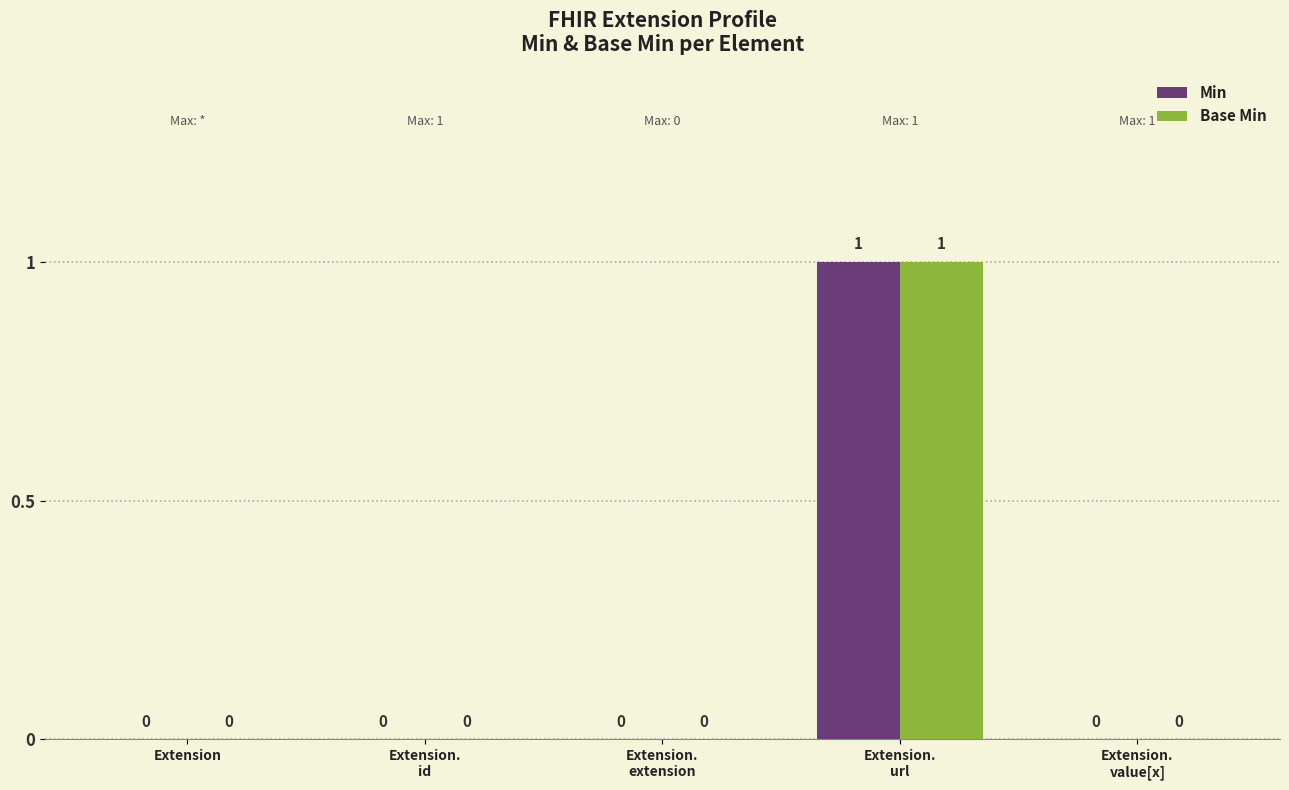

Count the number of data series in this chart.

2